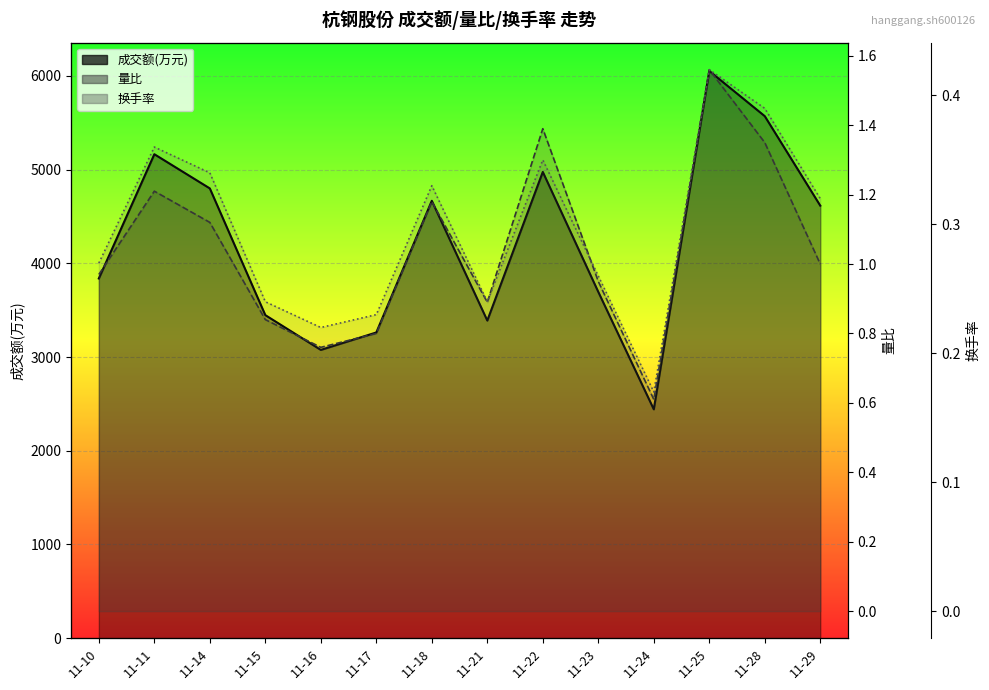

In 换手率, how many points are higher than both neighbors (excluding endpoints)?

4